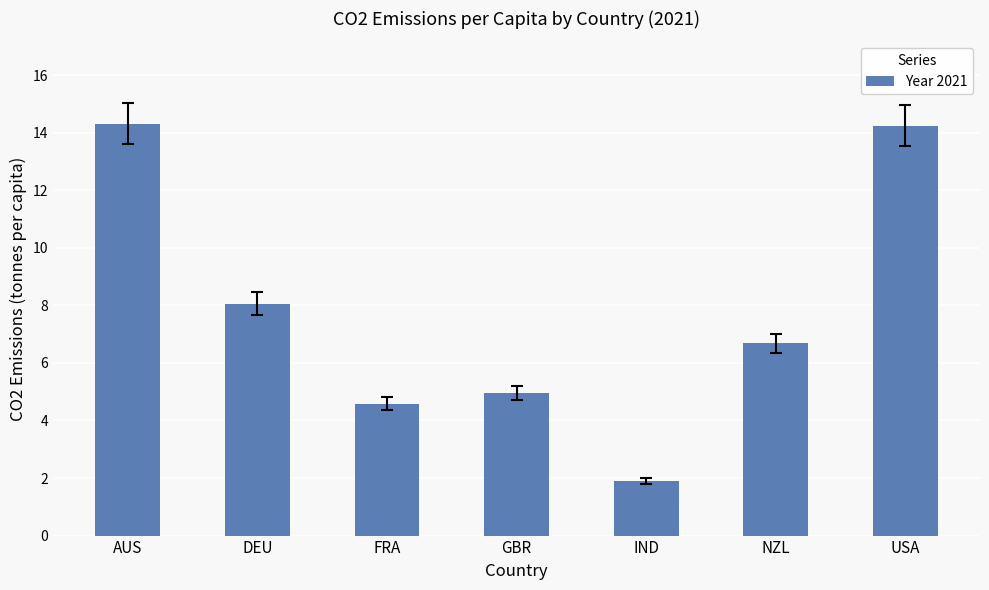

What is the ratio of the value at AUS to the value at USA?

1.0